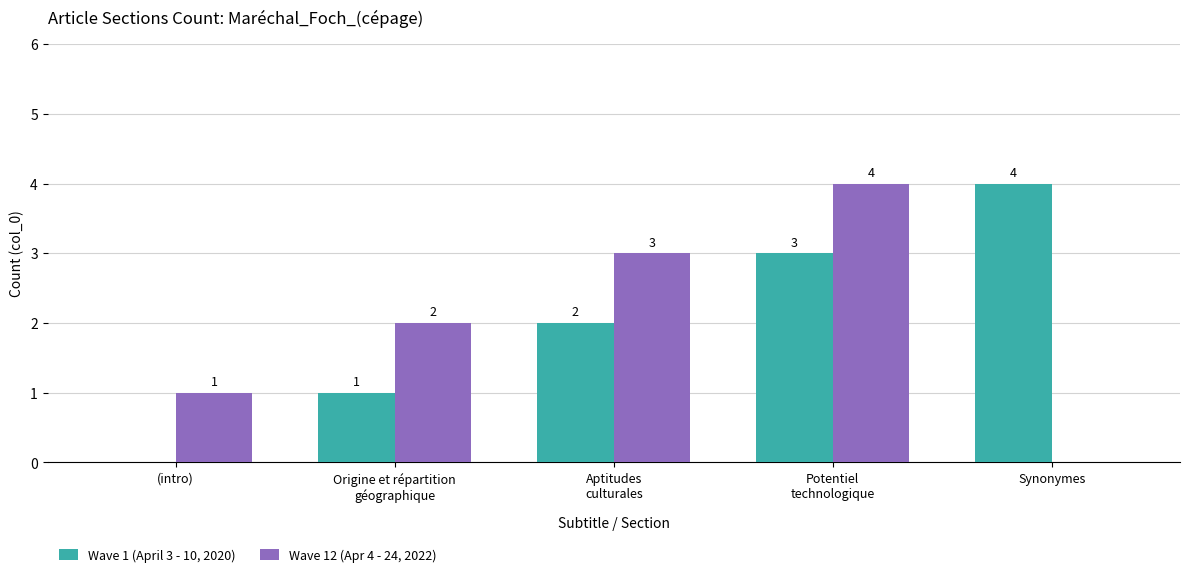

Which category has the highest value in the Wave 1 (April 3 - 10, 2020) series?

Synonymes